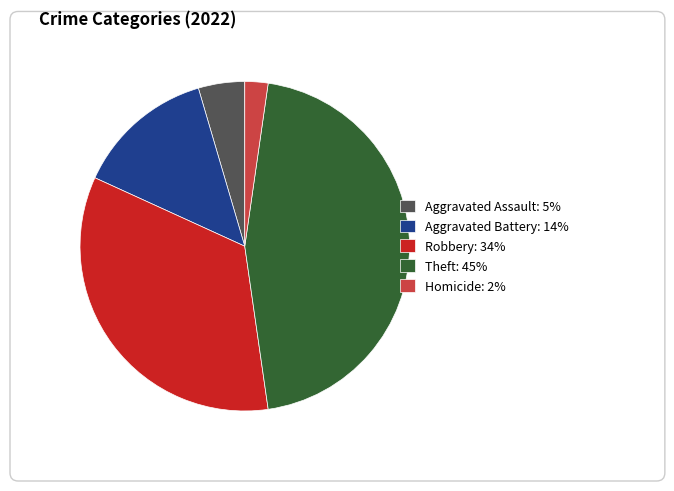

Approximately how many times larger is the value at Theft: 45% compared to Aggravated Battery: 14%?

3.3